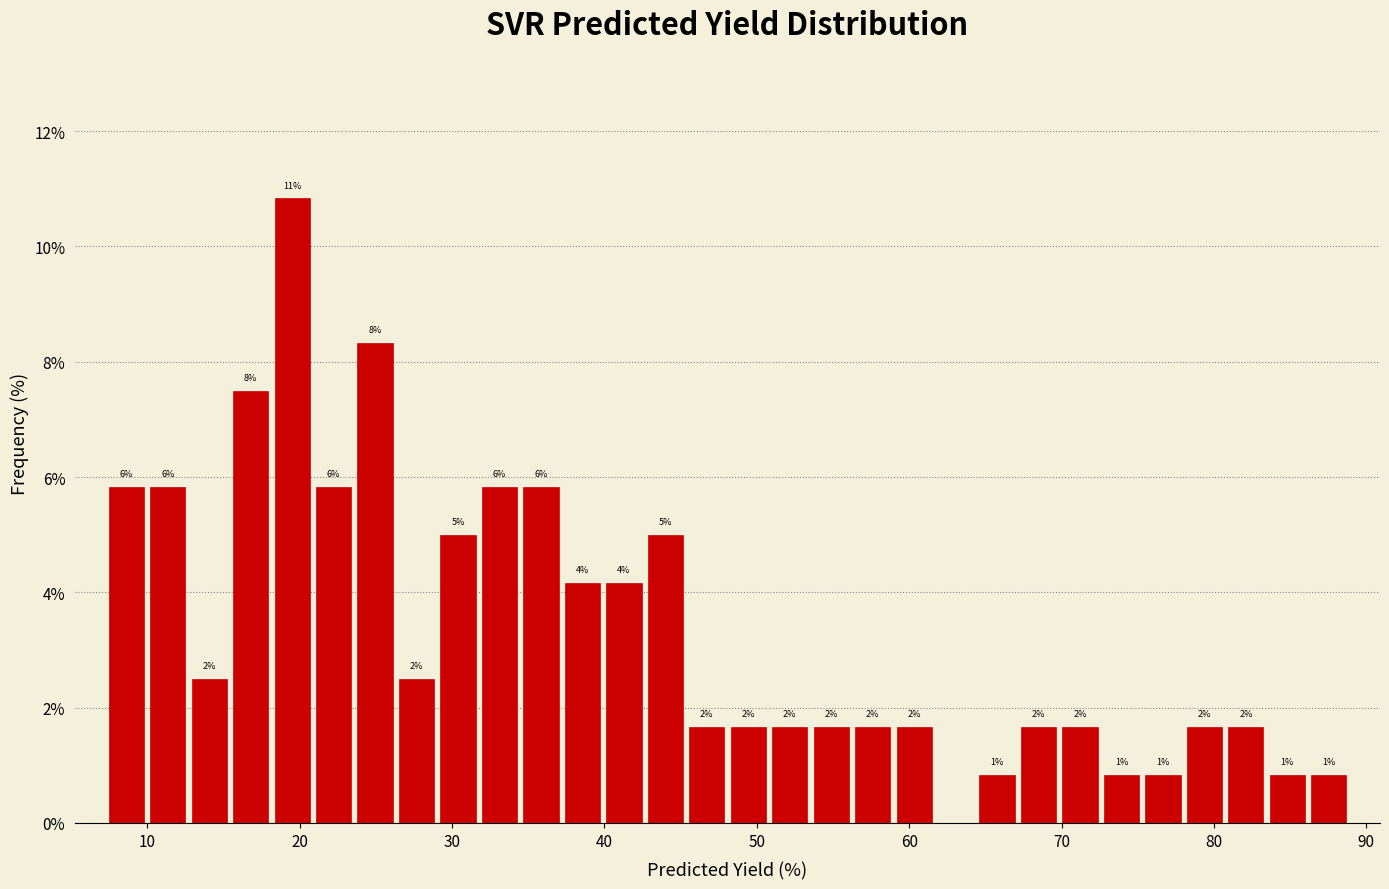

Read against the x-axis, roughly where is the centre of the tallest bar?

20